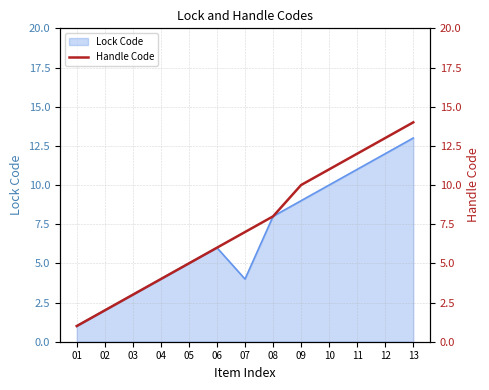

Read the value at 11.

12